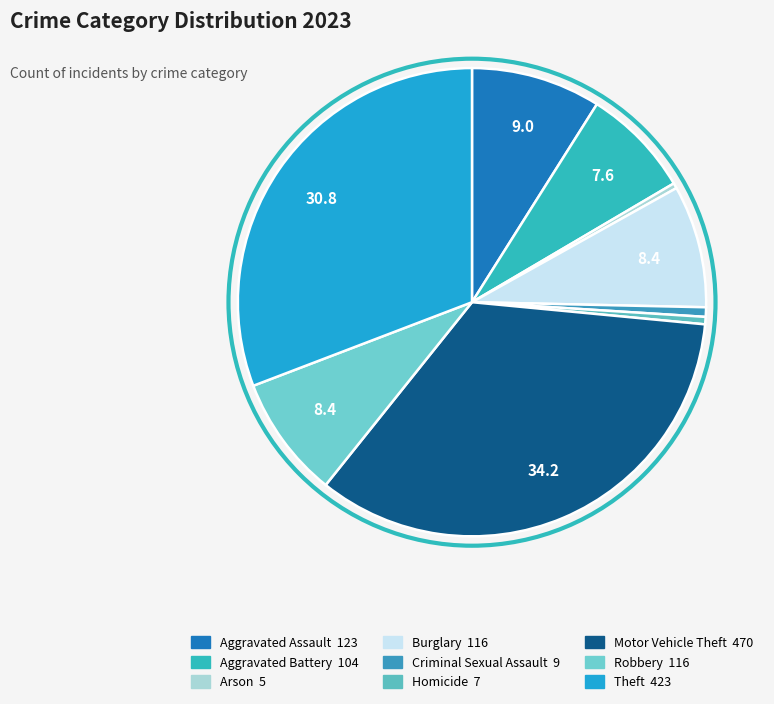

True or false: Burglary accounts for 8% of the total.

True